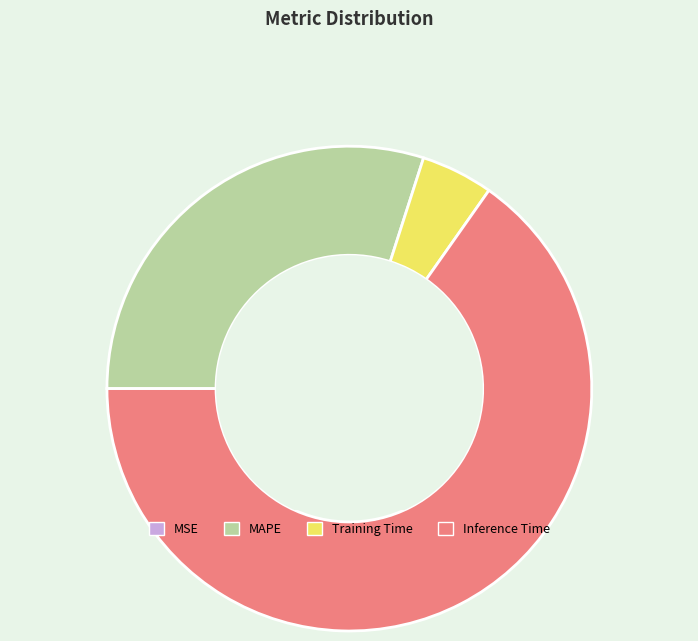

Is it true that Inference Time is 65% of the pie?

True